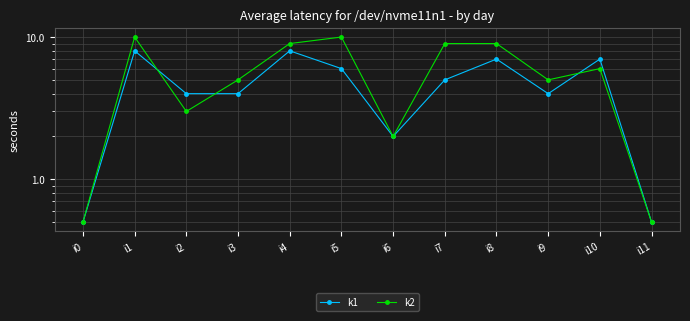

Reading left to right, list all the values displayed in this chart.

k1: 0.5	8.0	4.0	4.0	8.0	6.0	2.0	5.0	7.0	4.0	7.0	0.5
k2: 0.5	10.0	3.0	5.0	9.0	10.0	2.0	9.0	9.0	5.0	6.0	0.5